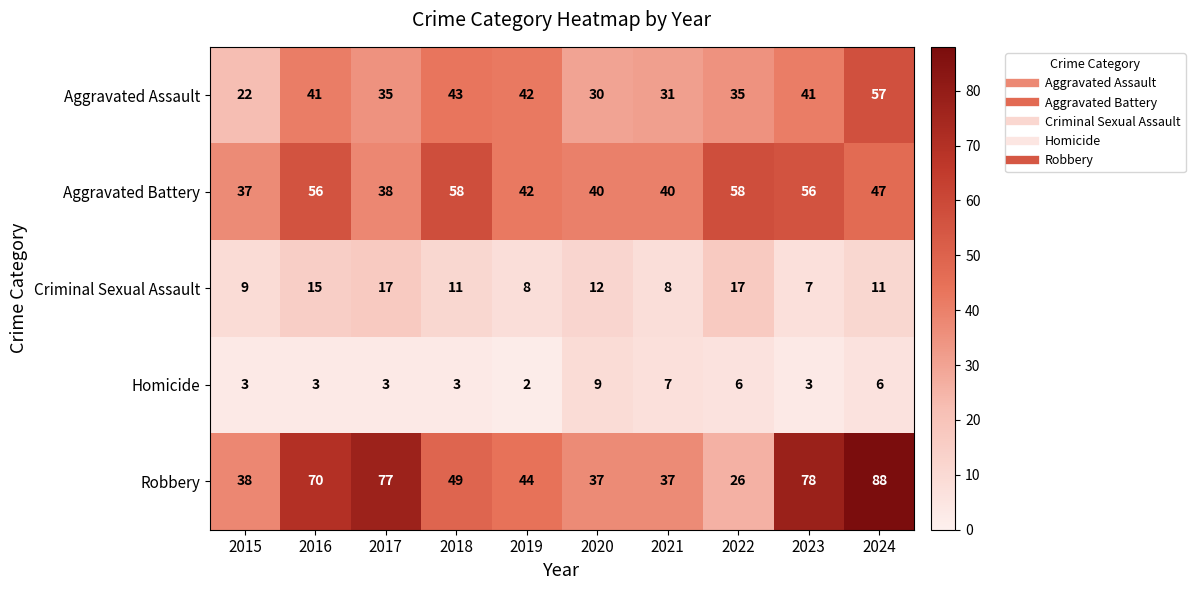

Rank the series by their maximum value, from highest to lowest.

Robbery, Aggravated Battery, Aggravated Assault, Criminal Sexual Assault, Homicide